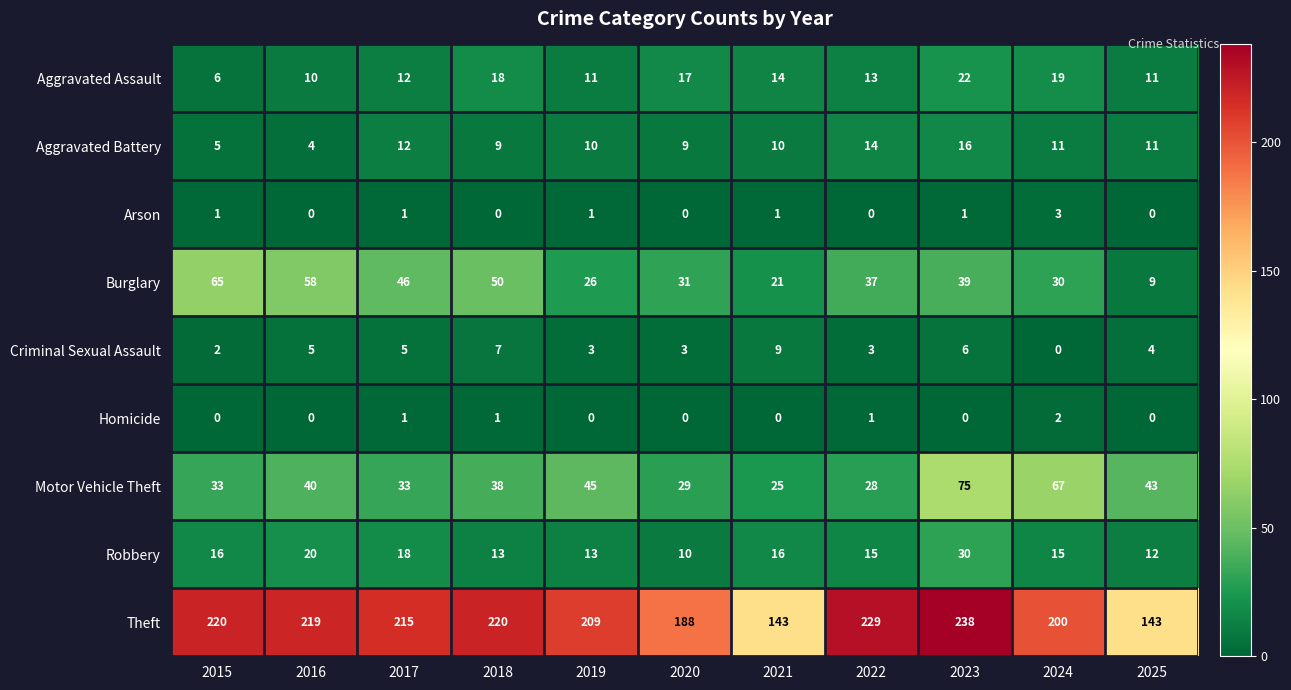

True or false: Criminal Sexual Assault has a value of 1 at 2015.

False